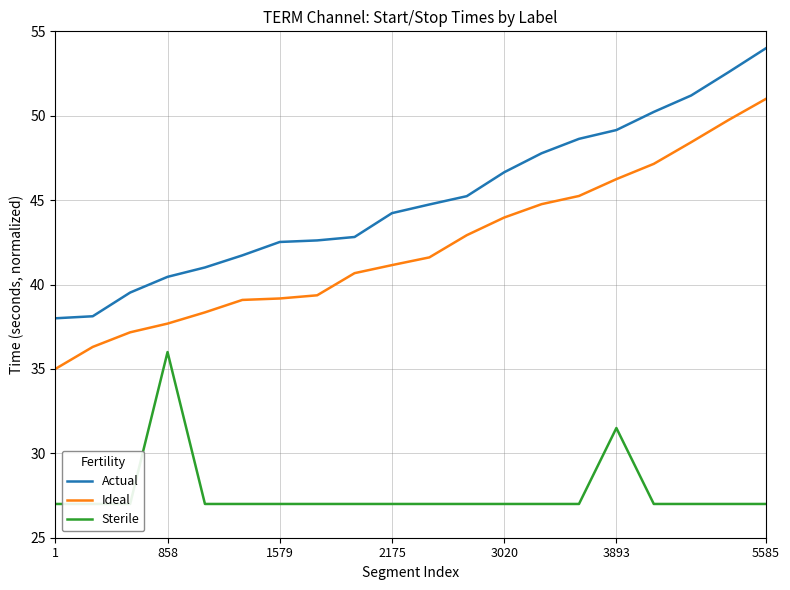

True or false: Actual and Sterile intersect in this chart.

False